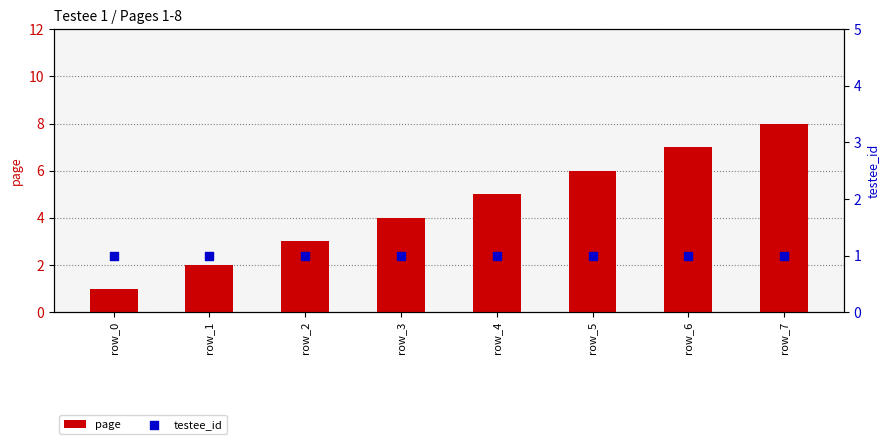

Which series reaches the maximum Y coordinate?

page